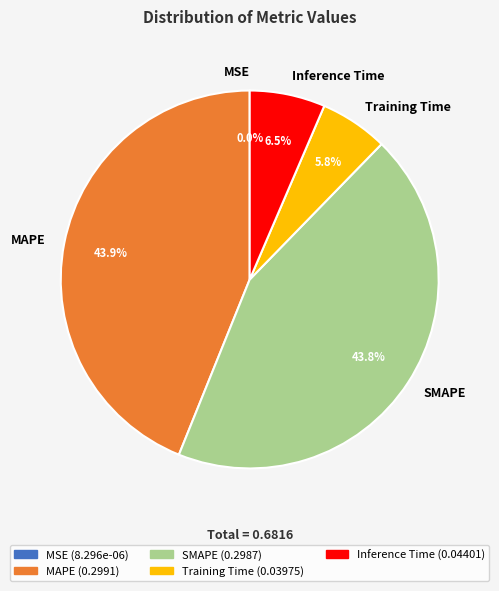

To the nearest percent, what percentage of the pie is MAPE?

44%